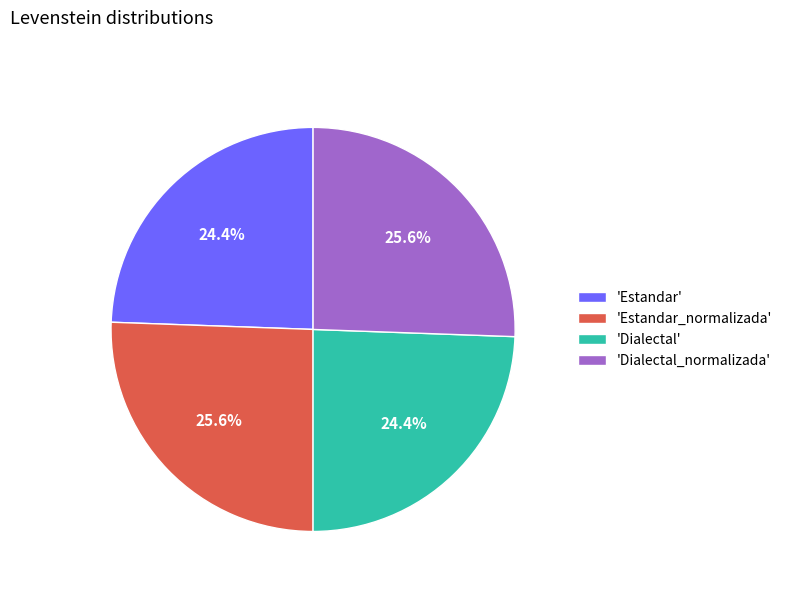

Does 'Estandar_normalizada' represent more than half of the total?

No